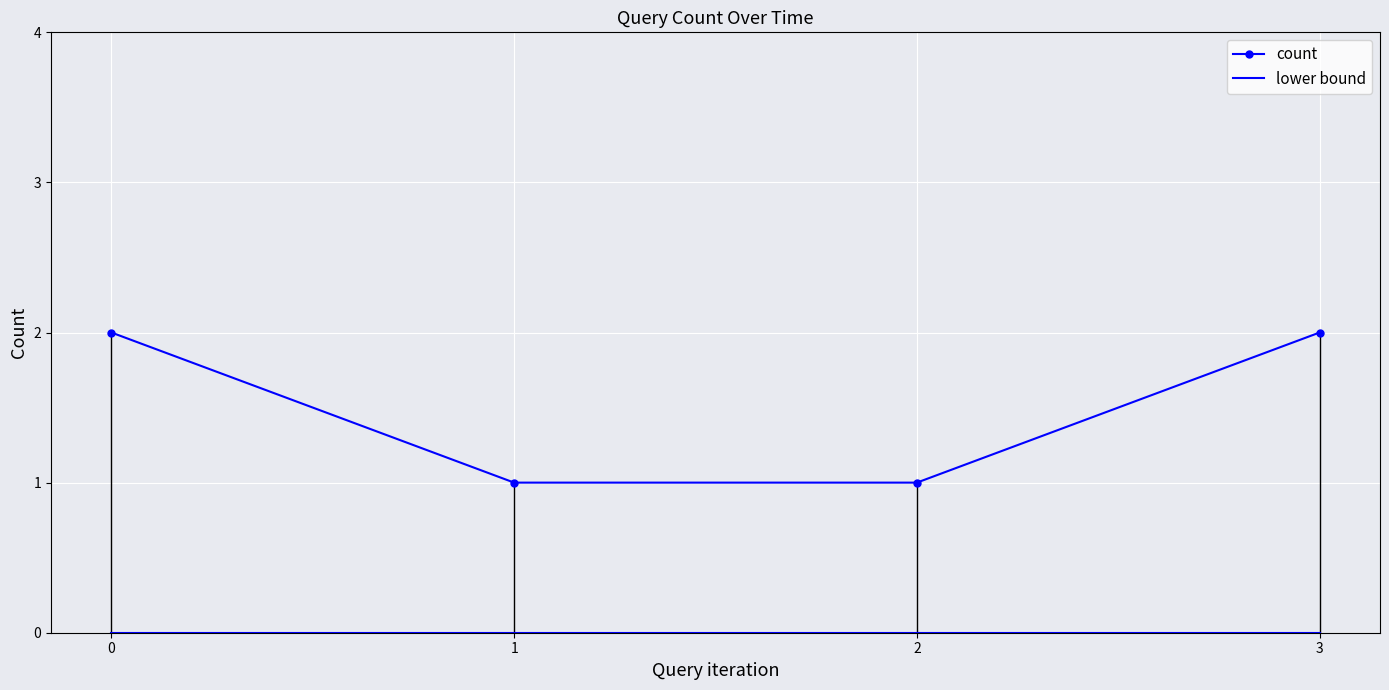

Rank the series by their average value, from lowest to highest.

lower bound, count